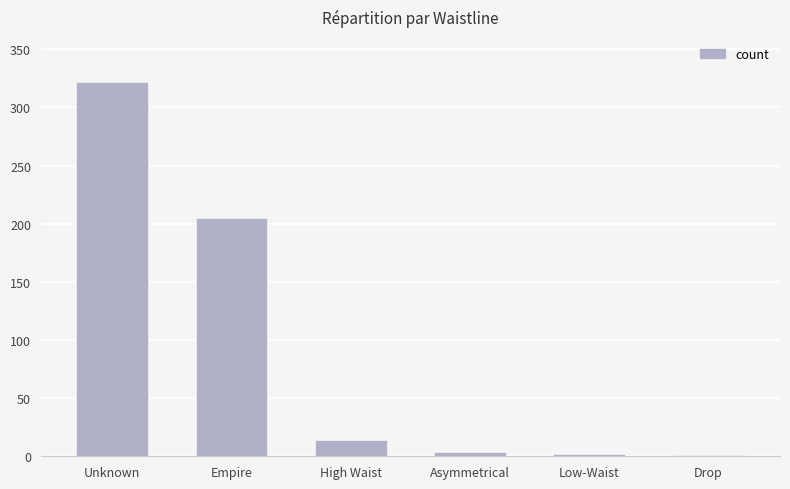

What is the approximate value at Unknown?

322